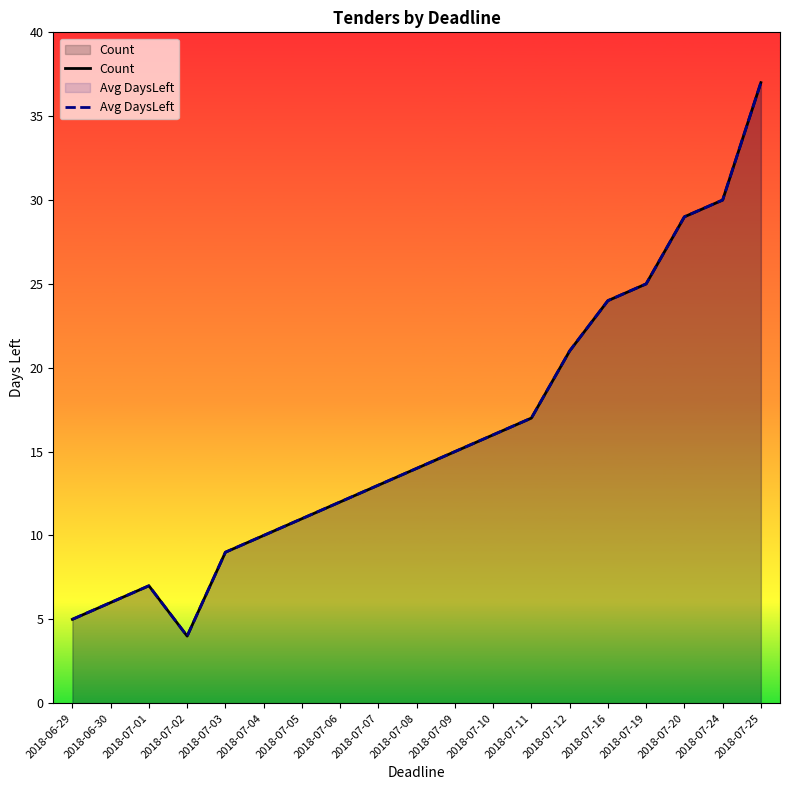

How many lines are shown in the chart?

2